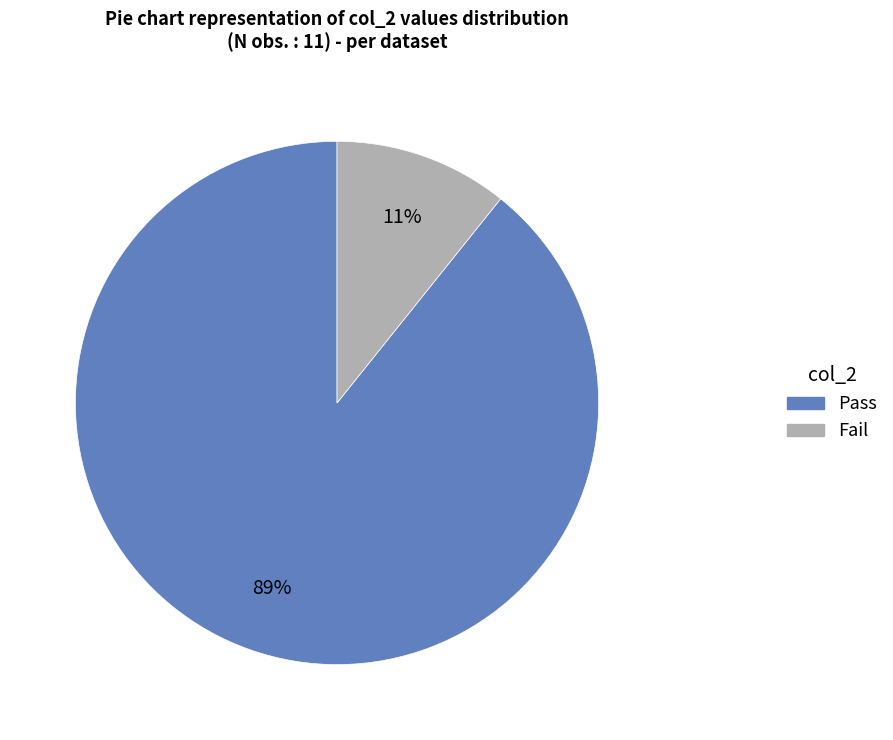

Does any single category account for the majority?

Yes